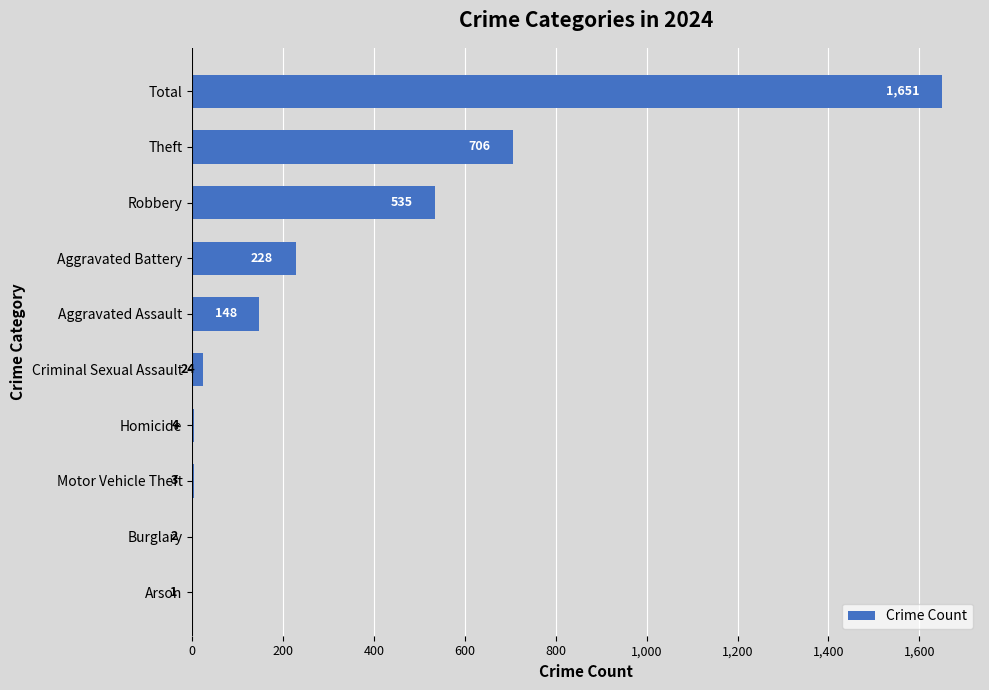

Is it true that the value at Theft is 249?

False